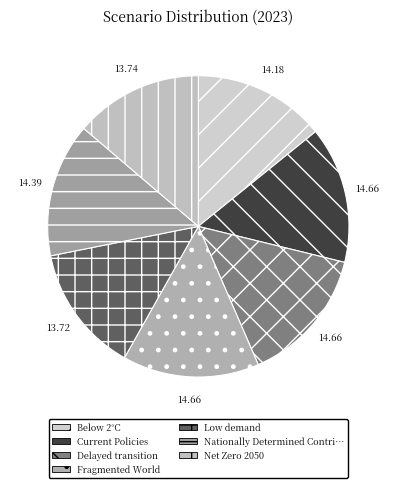

Count the number of slices in the pie.

7